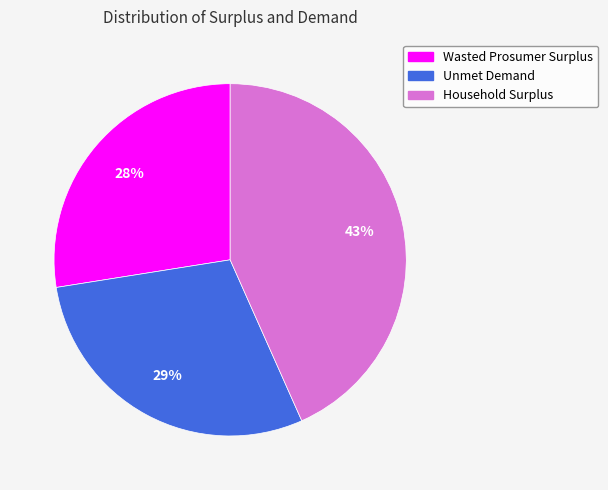

Count the number of slices in the pie.

3